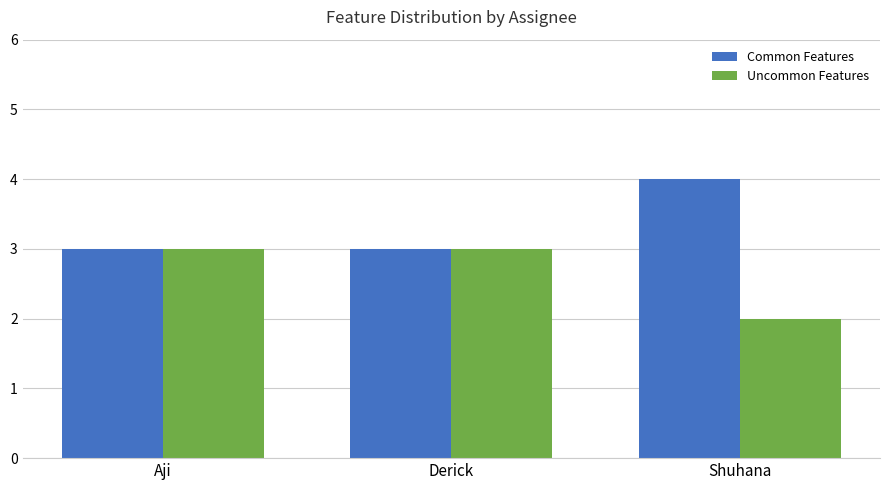

Reading right to left, list all the values displayed in this chart.

Common Features: Shuhana=4	Derick=3	Aji=3
Uncommon Features: Shuhana=2	Derick=3	Aji=3